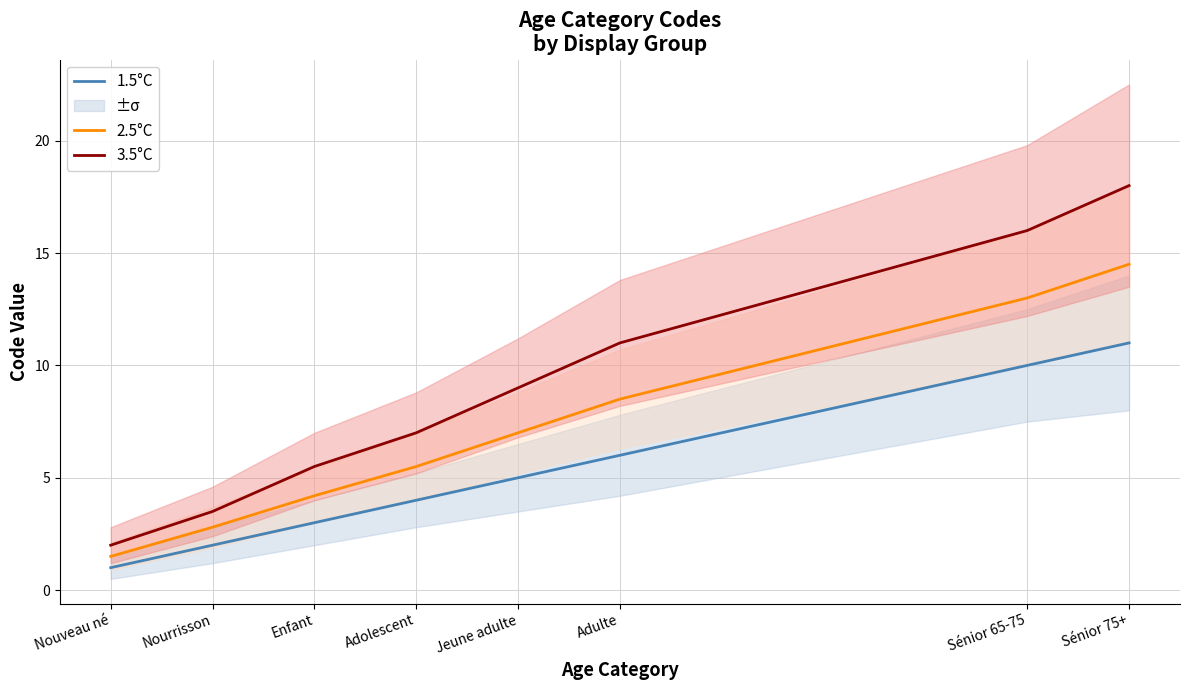

Where is 1.5°C nearest to the value 6?

Adulte